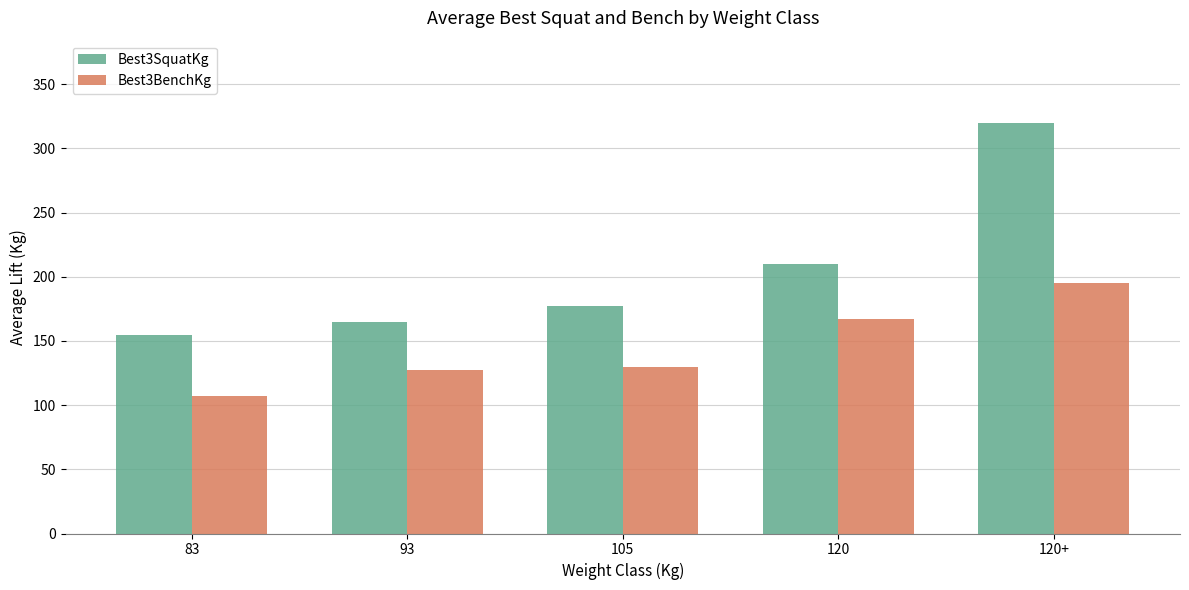

Which series has the largest total across all categories?

Best3SquatKg